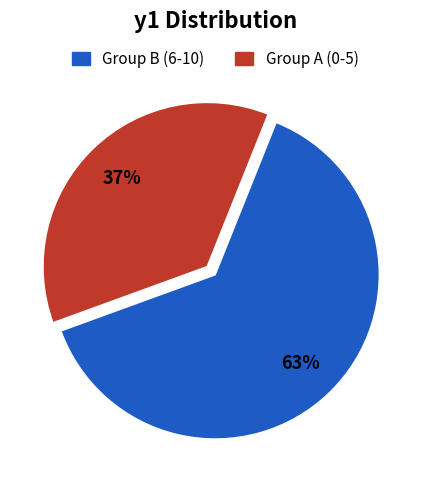

Count the number of slices in the pie.

2